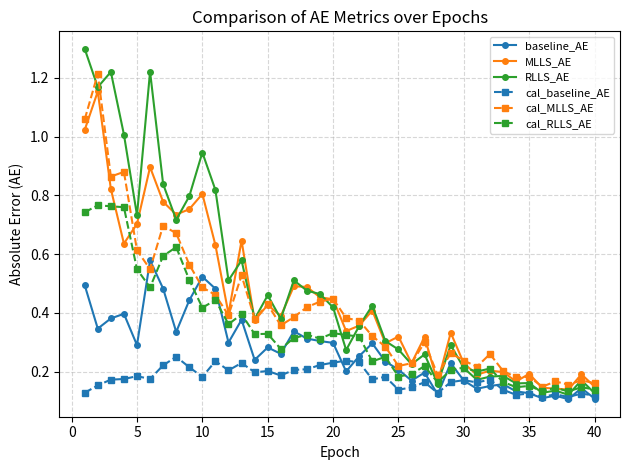

In cal_baseline_AE, how many points are lower than both neighbors (excluding endpoints)?

12